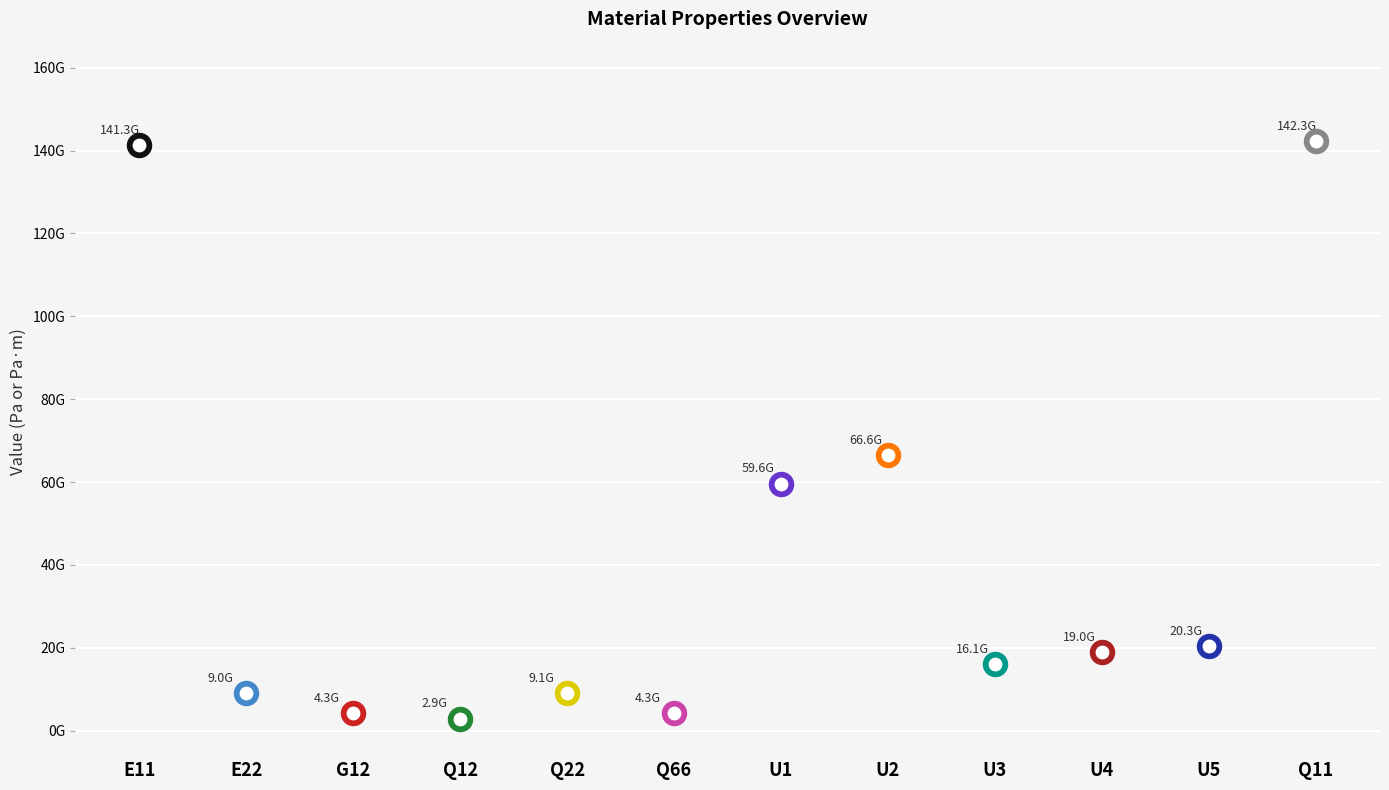

Between Q66 and U5, which is larger?

U5